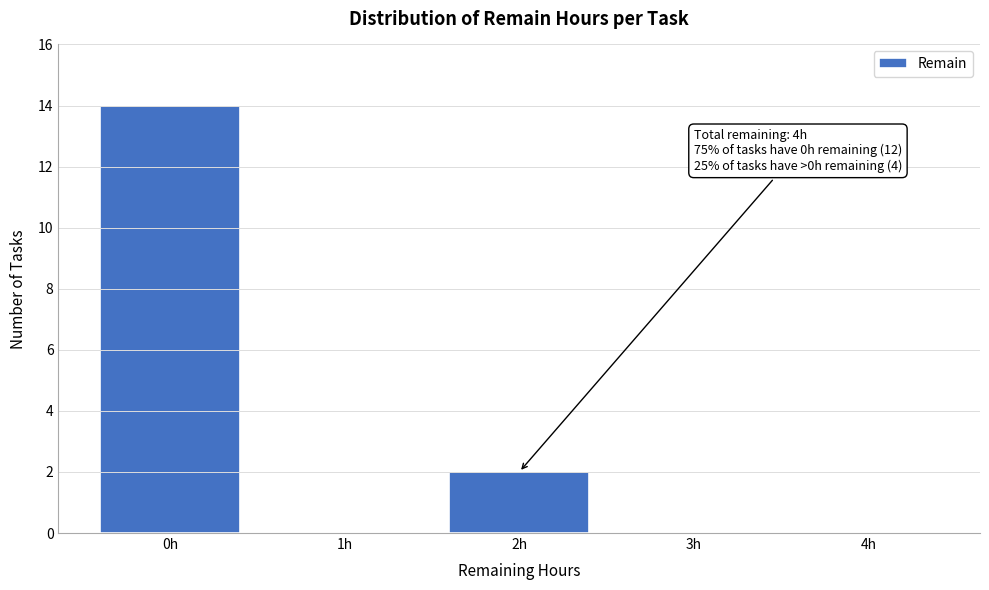

Which range on the x-axis has the tallest bar?

-0.5 to 0.5